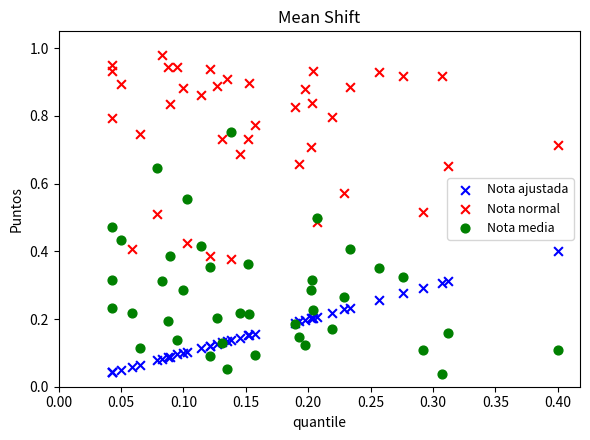

What are all the series names shown in the legend?

Nota ajustada, Nota normal, Nota media